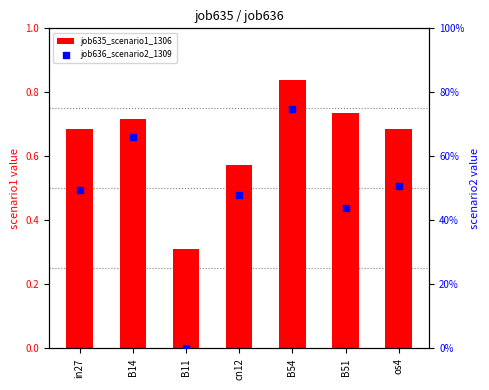

Which series contains the highest Y value?

job635_scenario1_1306